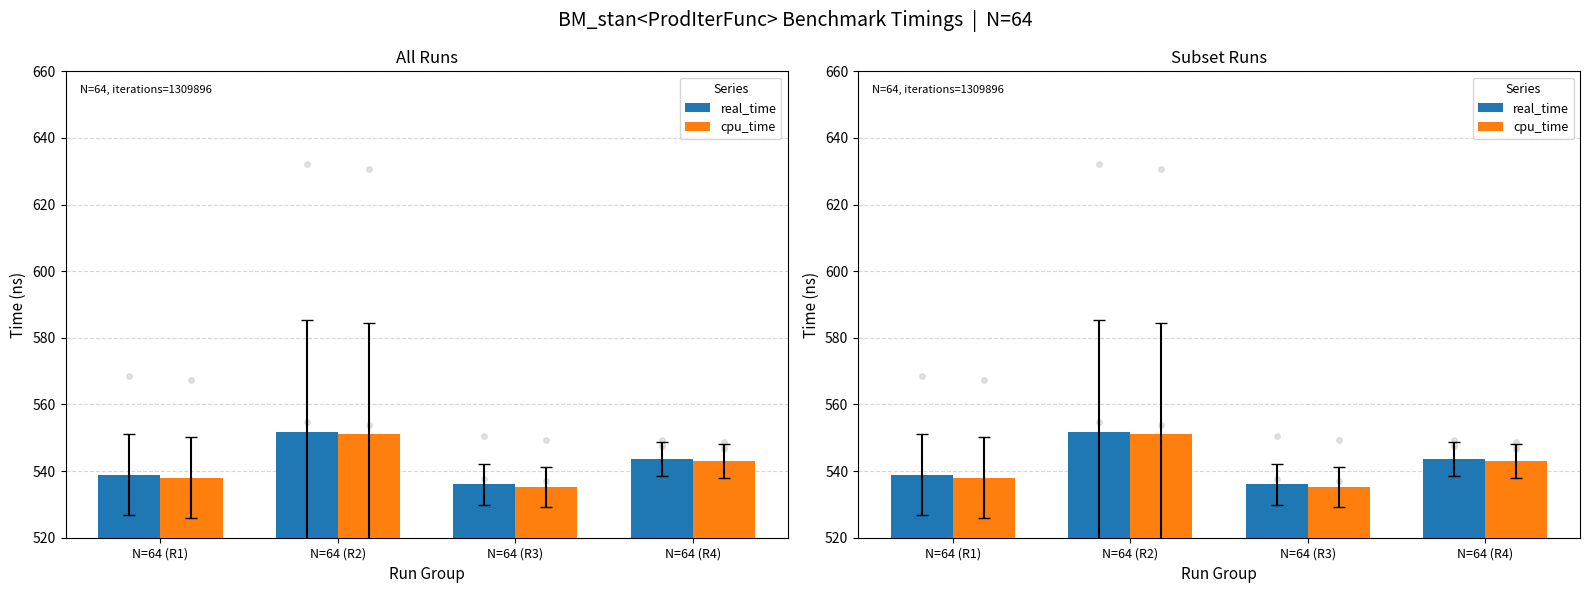

What is the total value across all series at N=64 (R1)?

1077.0